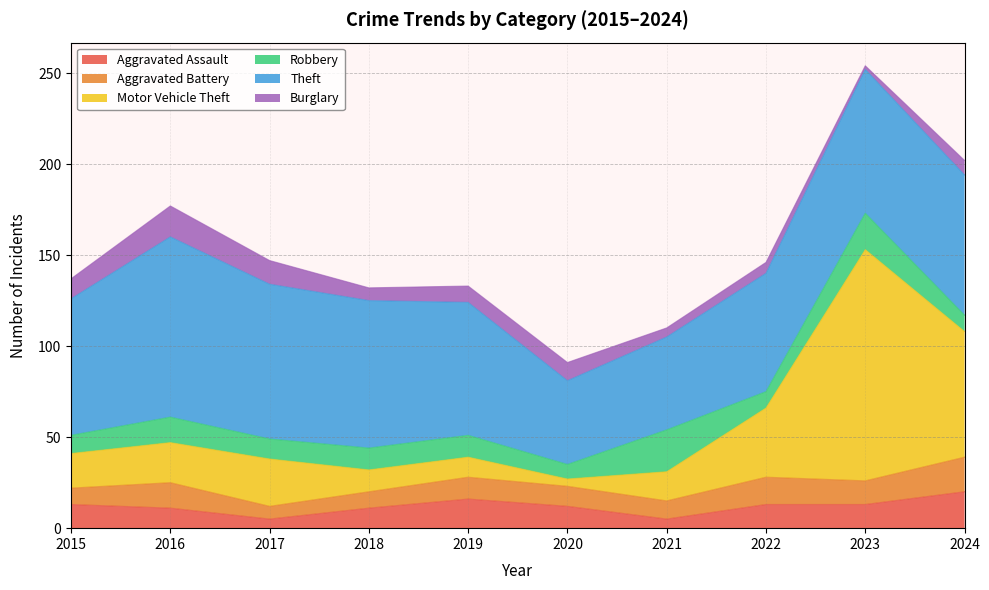

At which category is the sum across all series the highest?

2023